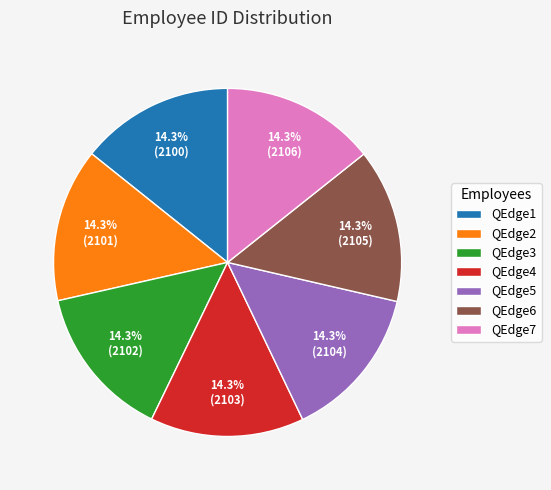

What is the ratio of the value at QEdge1 to the value at QEdge5?

1.0